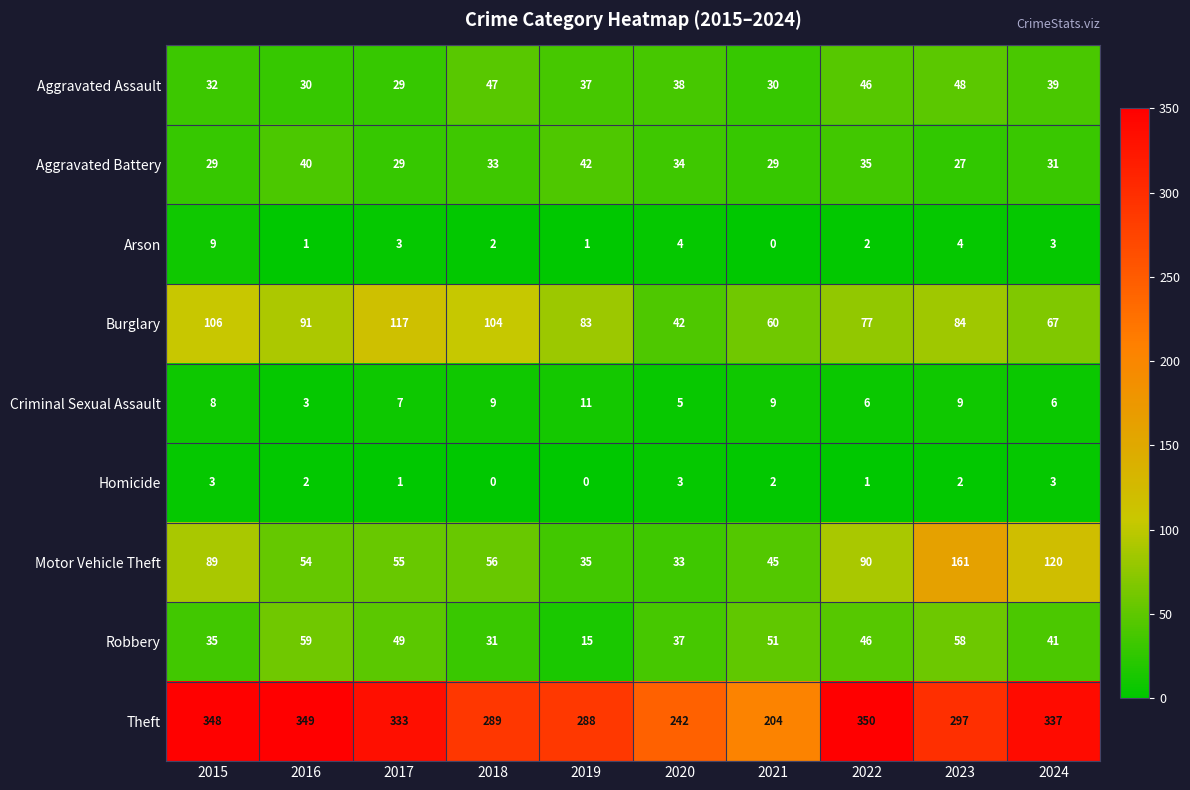

Where is Robbery nearest to the value 37?

2020